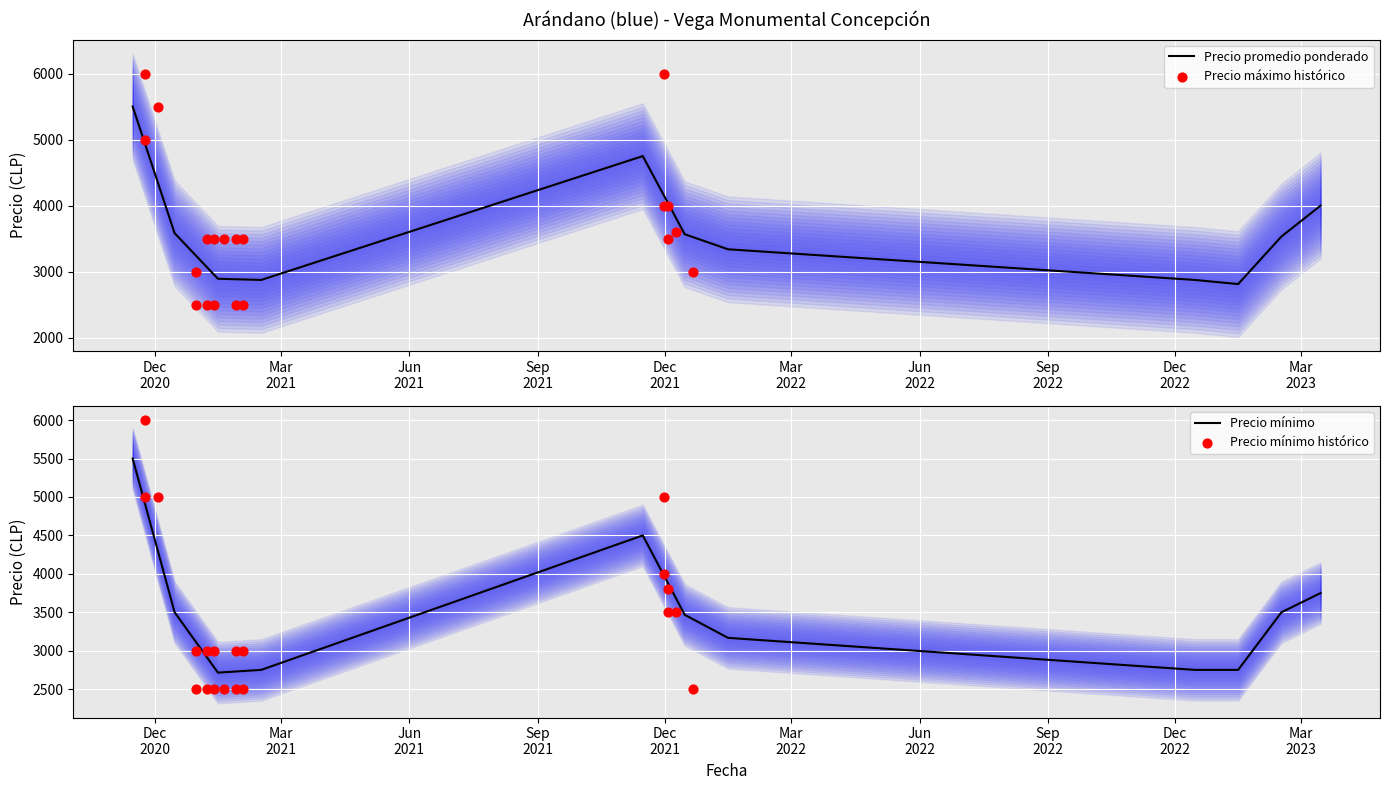

Which series has the largest total across all categories?

Precio maximo